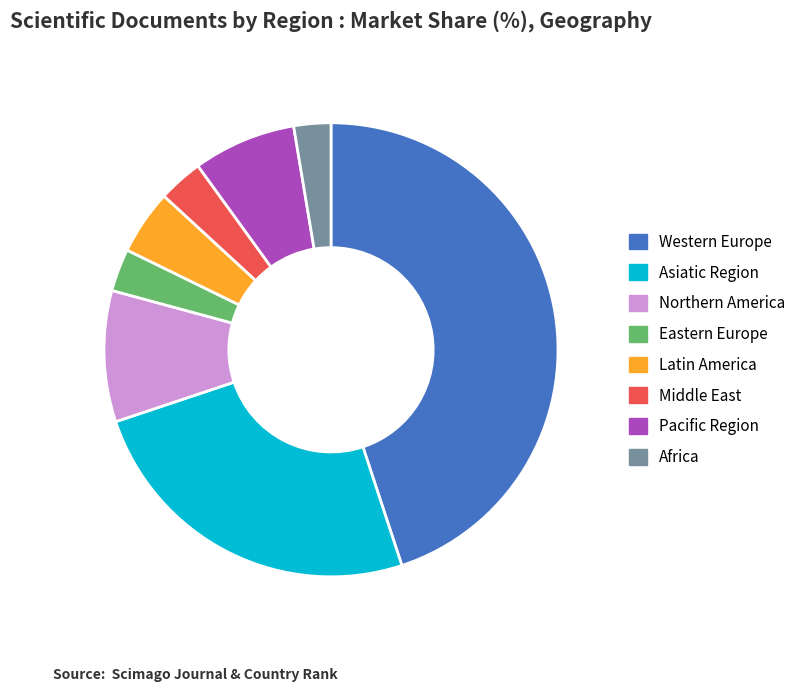

How many segments does this pie chart have?

8